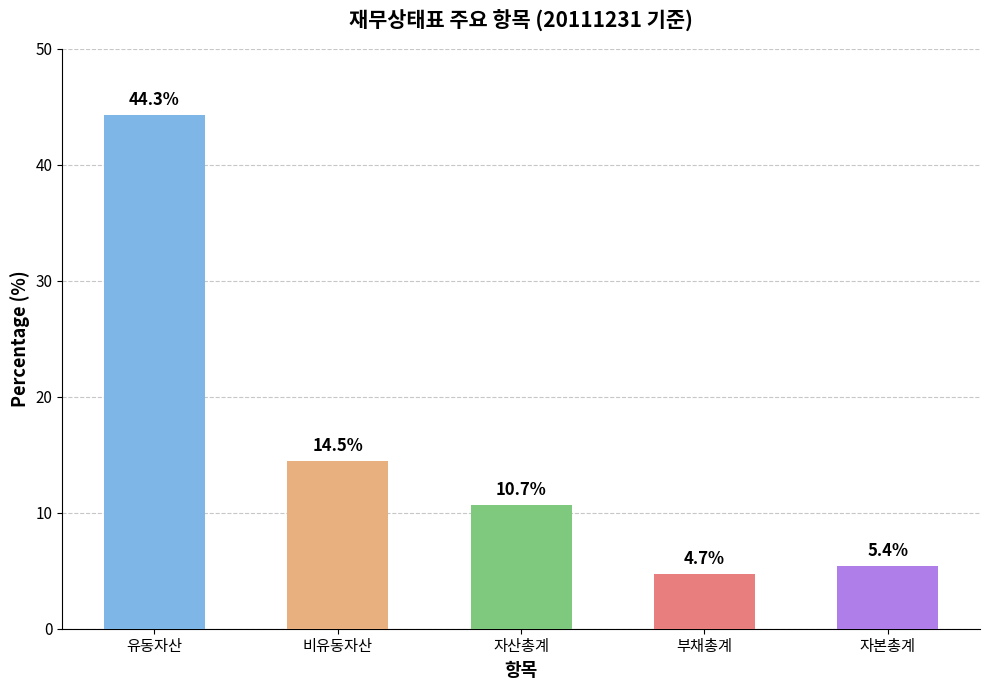

What position from the left is 자산총계?

3